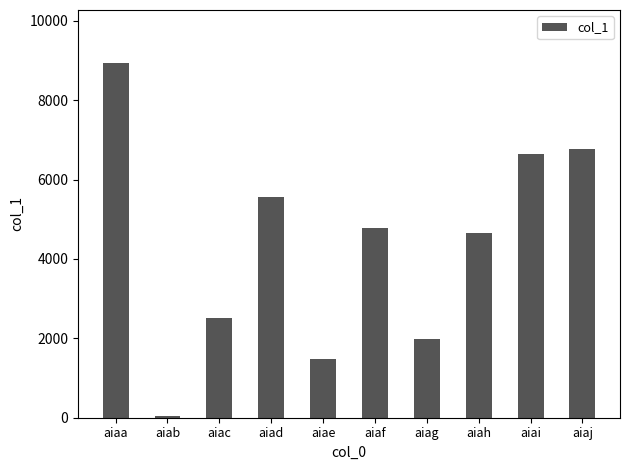

Reading left to right, extract all data points from this chart.

aiaa=8934	aiab=41	aiac=2524	aiad=5554	aiae=1483	aiaf=4770	aiag=1986	aiah=4665	aiai=6635	aiaj=6766